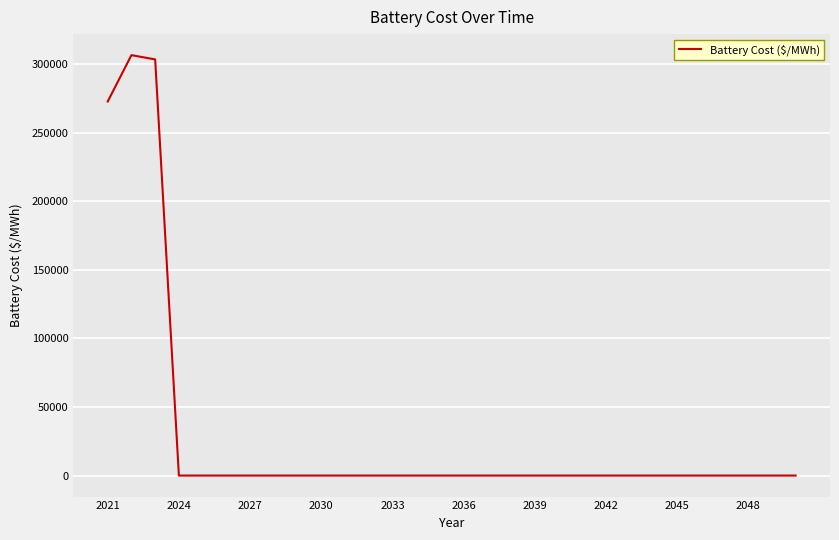

What is the difference between the maximum and minimum values?

306691.7